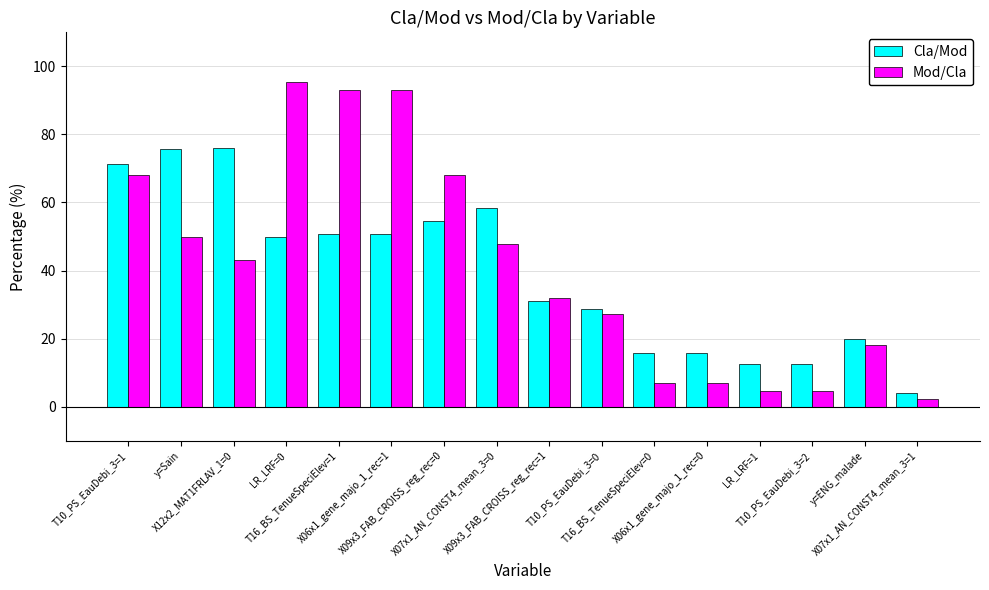

How many bars are there in total?

32